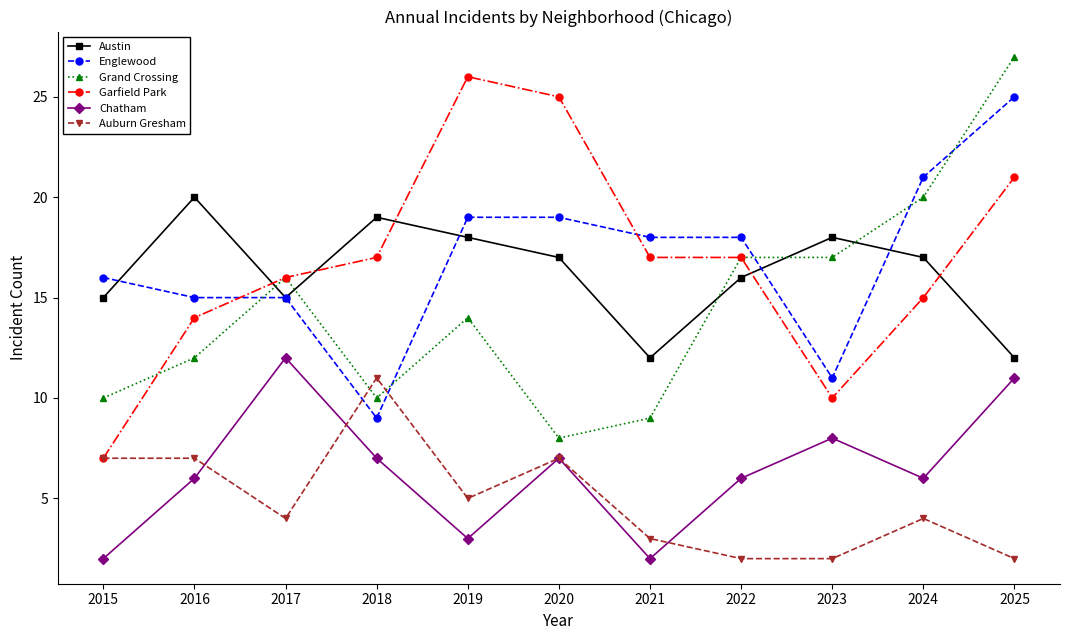

What is the difference between the highest and lowest values at 2021?

16